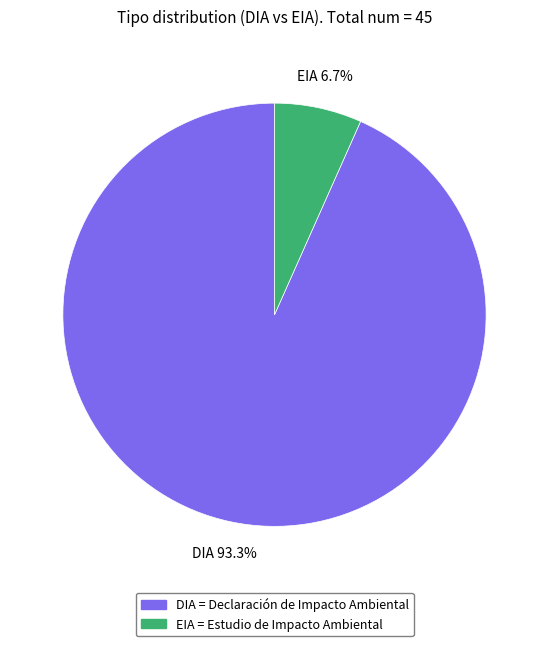

Approximately how many times larger is the value at EIA compared to DIA?

0.1